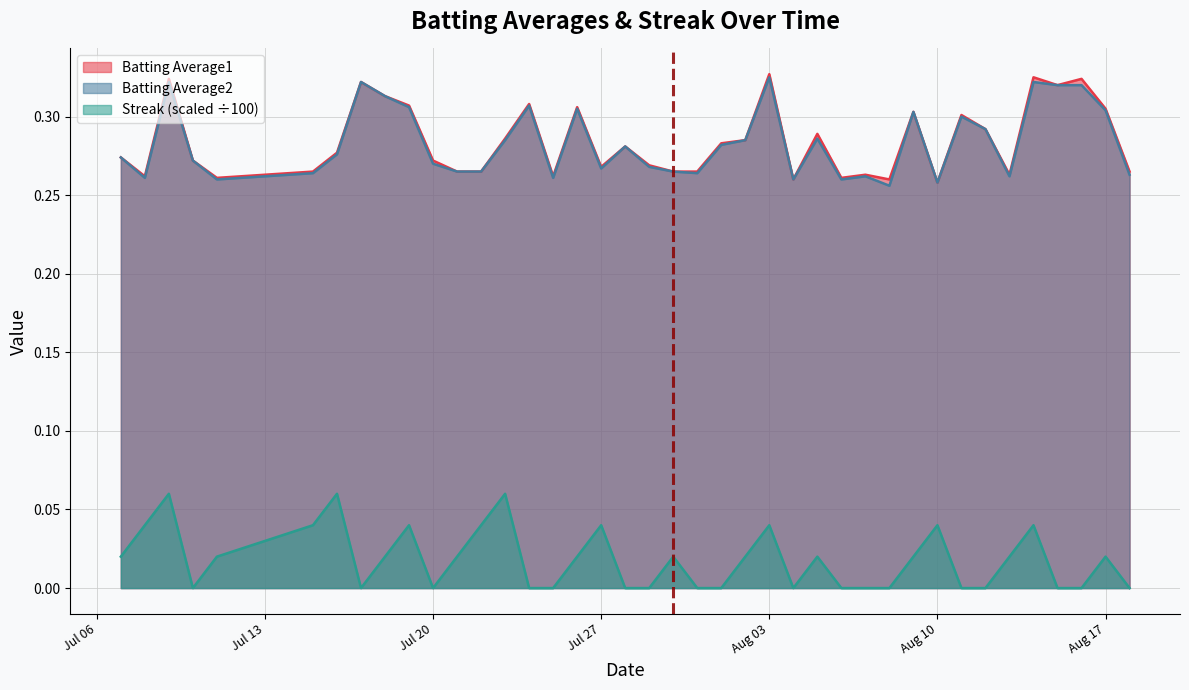

True or false: Batting Average2 and Streak (scaled ÷100) intersect in this chart.

False